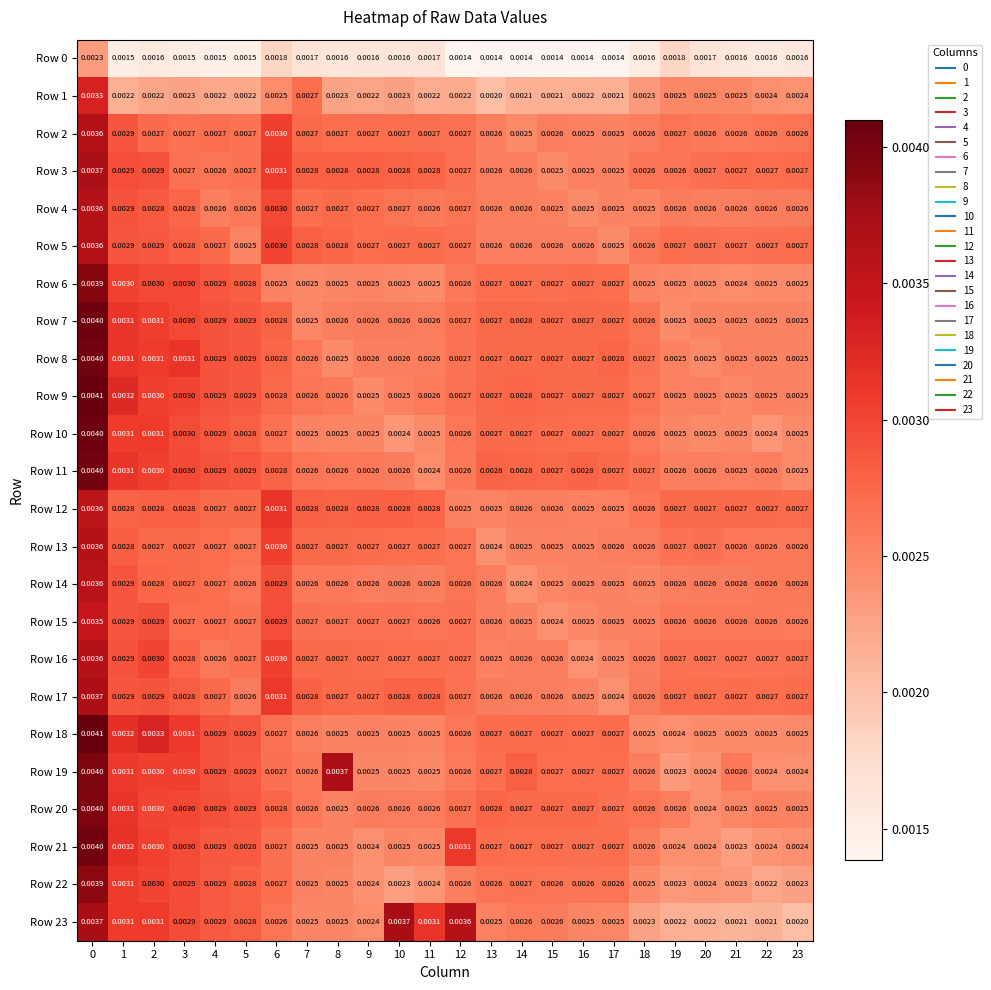

Is the value of Row 19 at 17 greater than the value of Row 20 at 19?

Yes